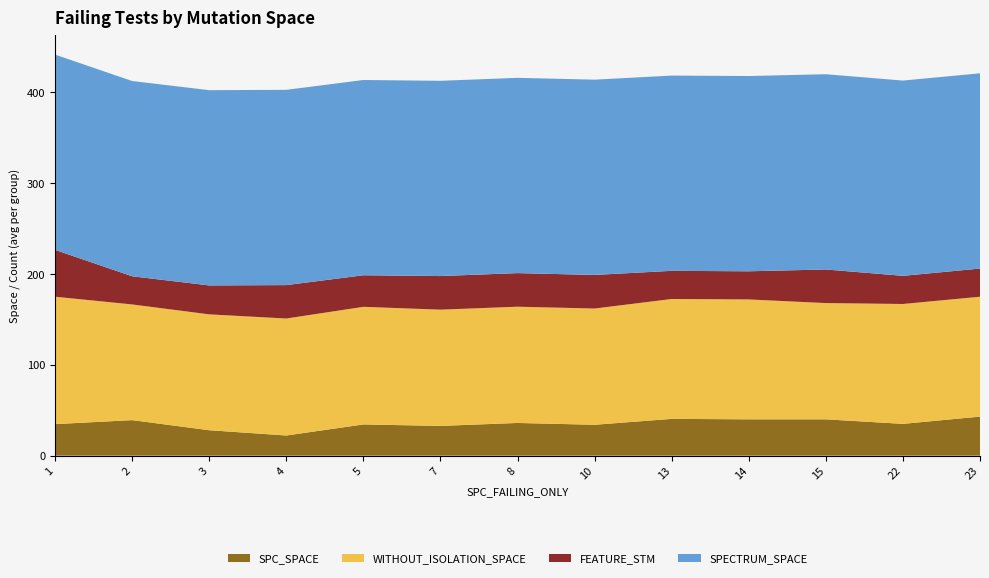

What is the lowest value of the SPC_SPACE series?

22.2